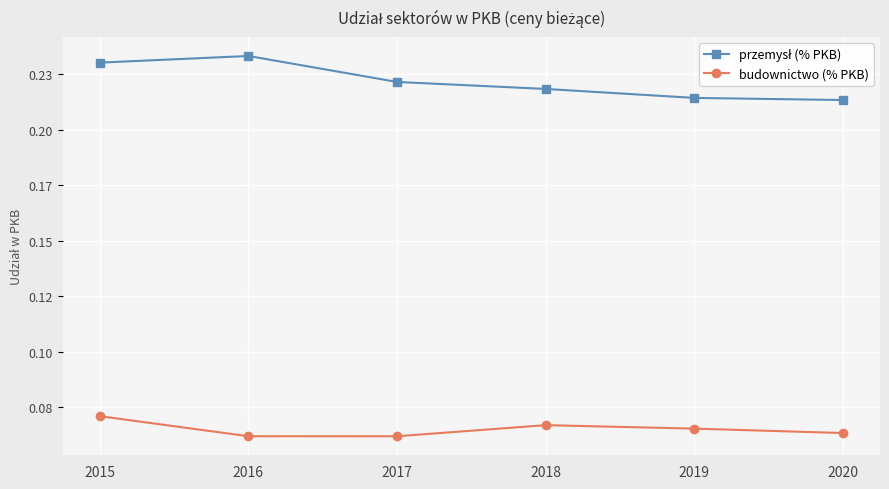

What is the value of the przemysł (% PKB) point at the 5th from the left?

0.2